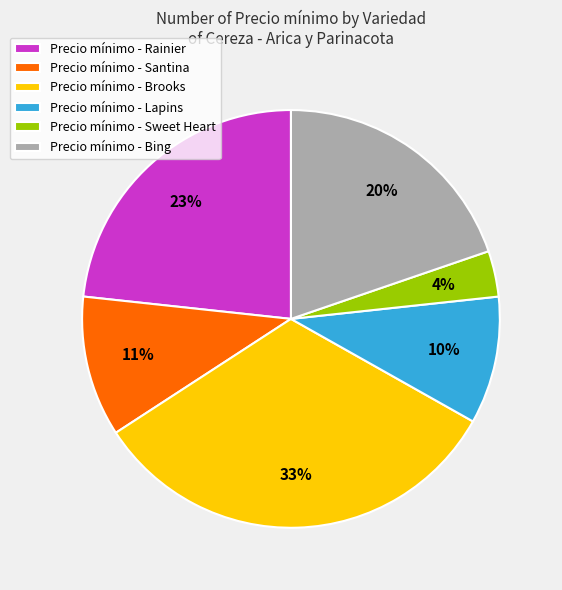

Which slice is the largest?

Precio mínimo - Brooks